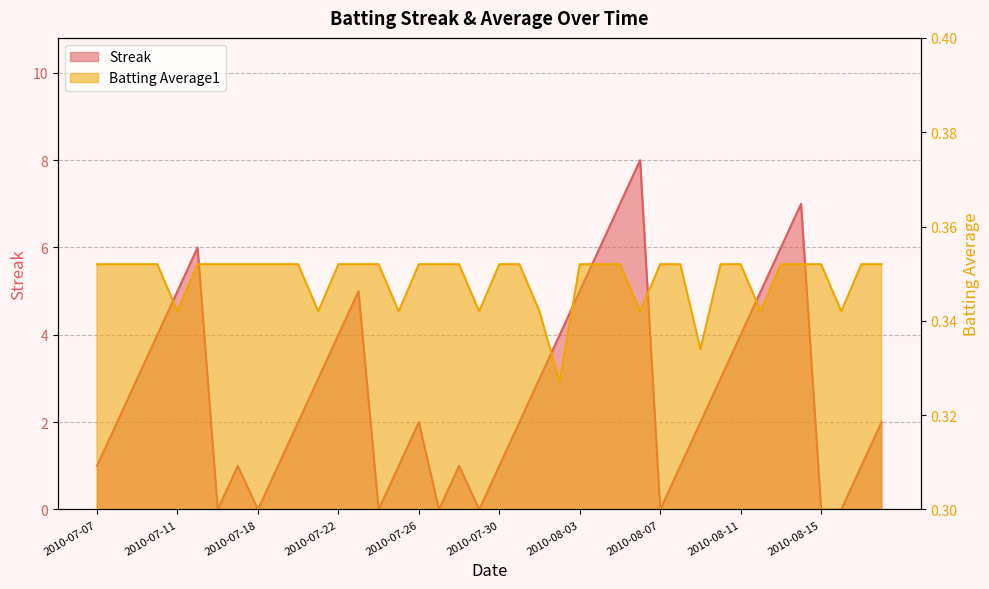

True or false: Streak has more than 0 points higher than both neighbors.

True